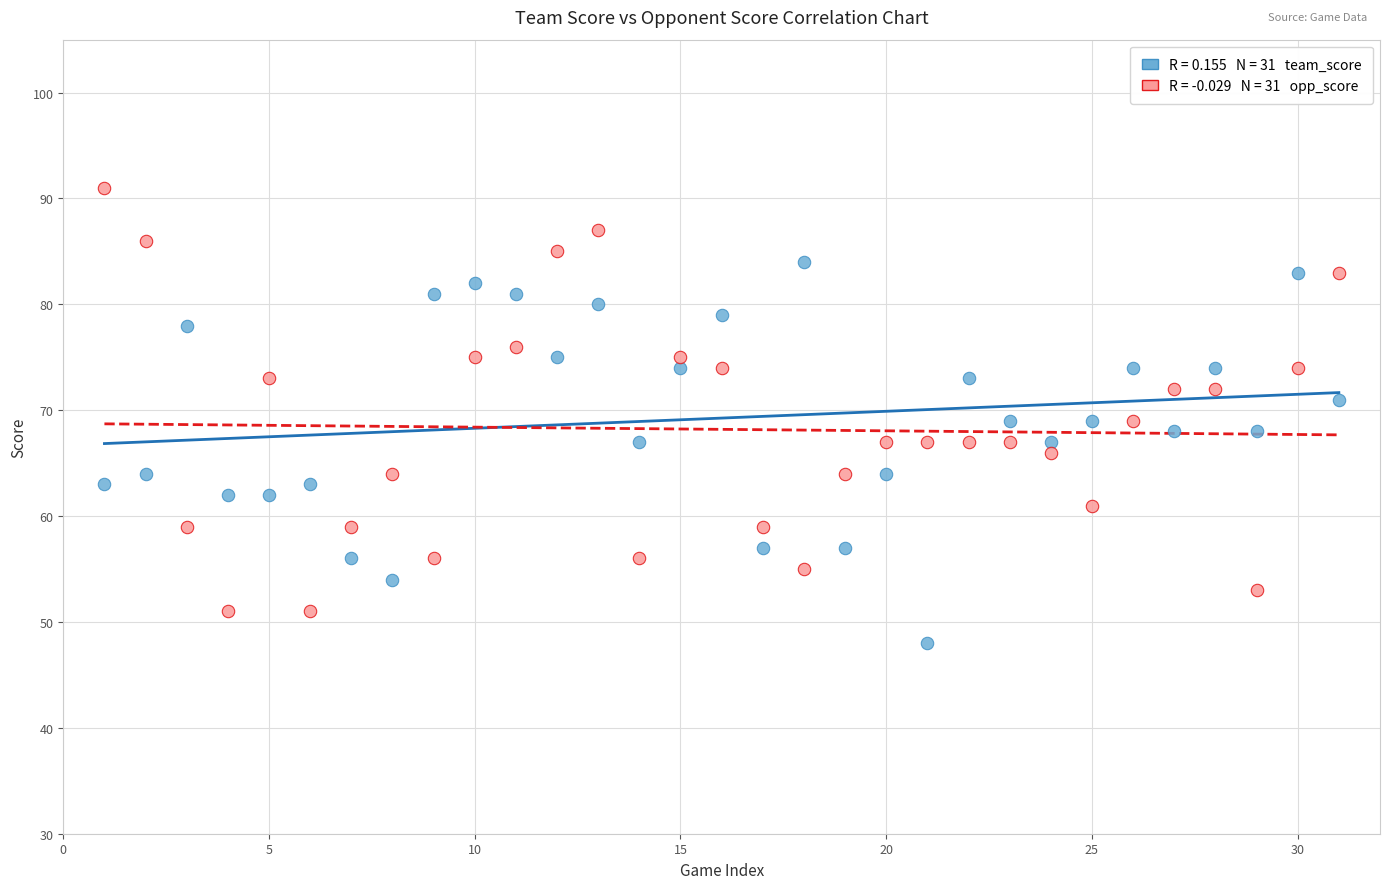

Across all data points, what is the range of X values (max minus min)?

30